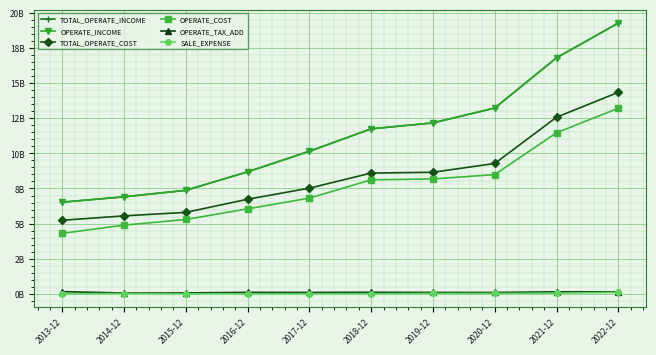

Does the chart have visible grid lines?

Yes